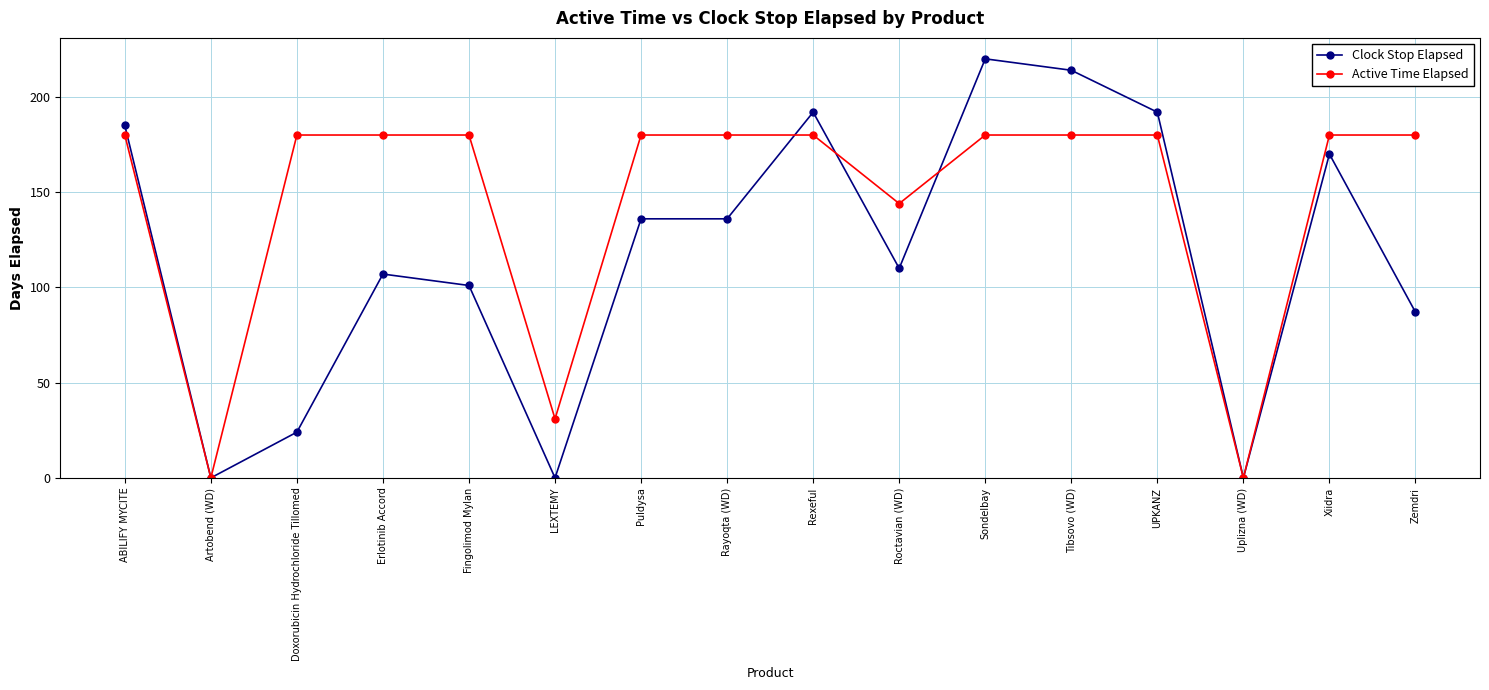

How many series are shown in this chart?

2